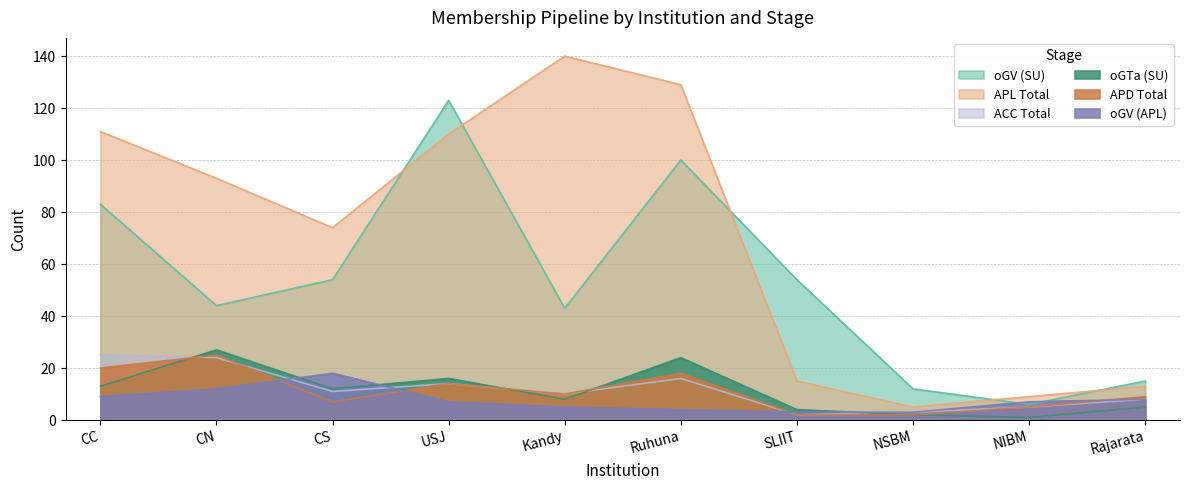

What are all the series names shown in the legend?

oGV (SU), APL Total, ACC Total, oGTa (SU), APD Total, oGV (APL)